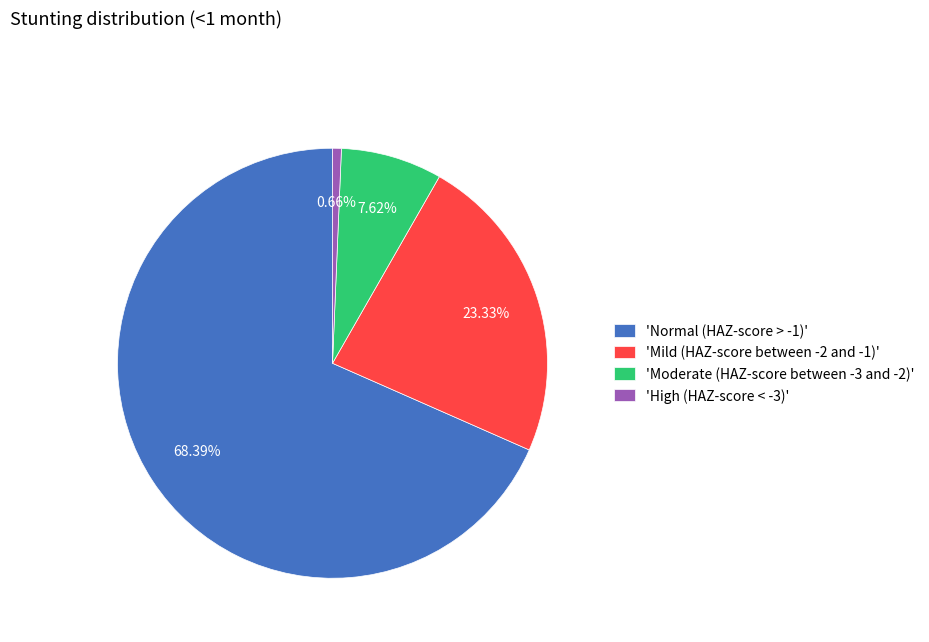

Is there any slice that represents more than half of the pie?

Yes